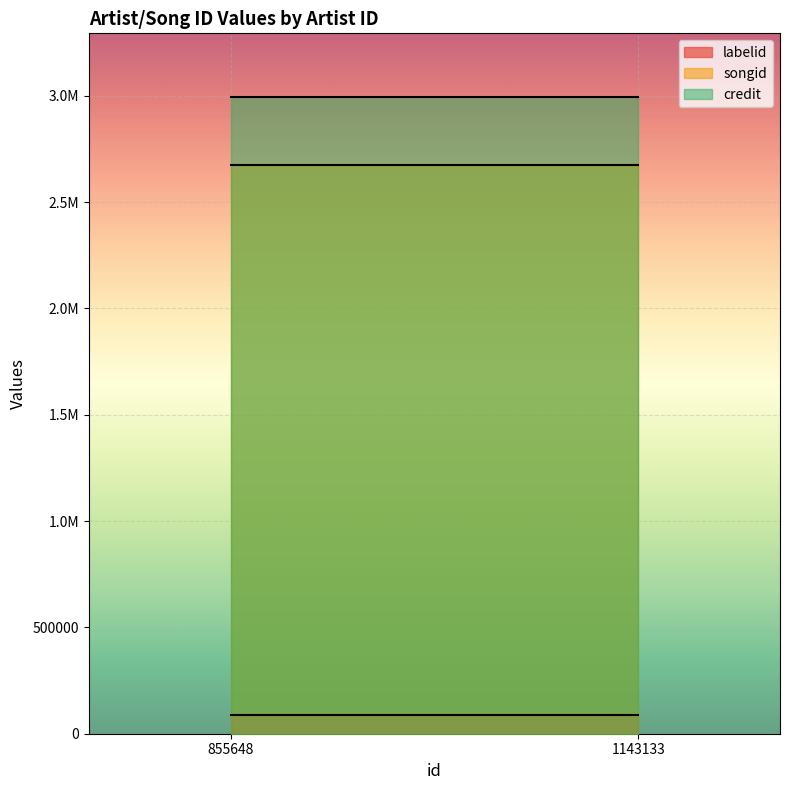

True or false: credit has more than 1 points higher than both neighbors.

False